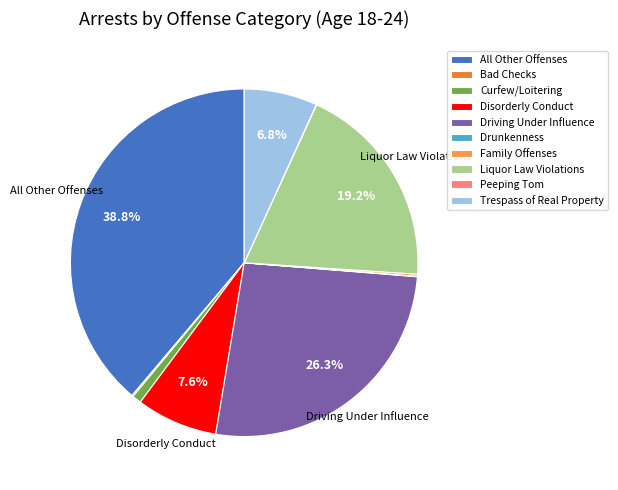

The Peeping Tom slice represents 1% of the pie. True or false?

False